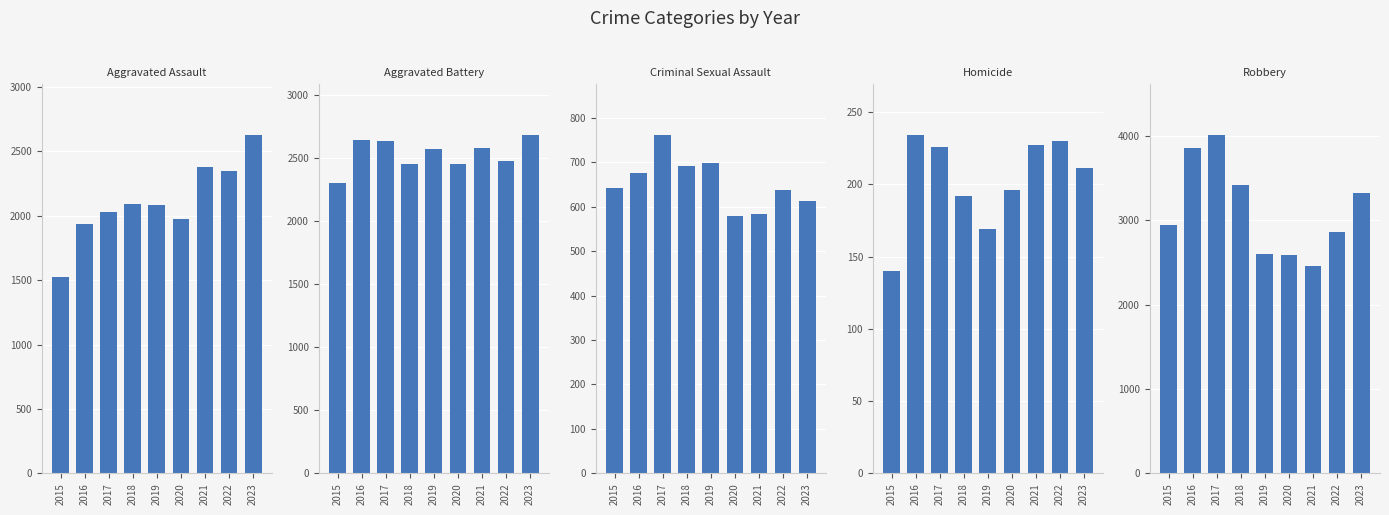

Reading right to left, what are all the values shown in this chart?

Aggravated Assault: 2627	2350	2378	1979	2084	2090	2029	1940	1525
Aggravated Battery: 2683	2481	2577	2451	2570	2455	2638	2644	2305
Criminal Sexual Assault: 613	637	584	580	698	691	761	675	642
Homicide: 211	230	227	196	169	192	226	234	140
Robbery: 3320	2859	2462	2587	2600	3414	4011	3854	2944